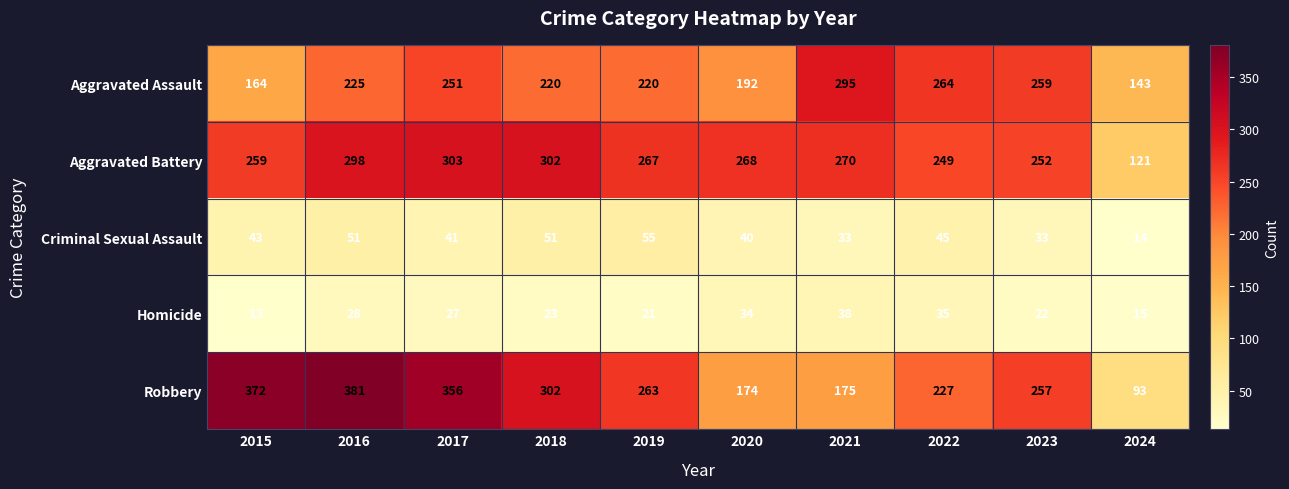

Which series has the largest total across all categories?

Robbery